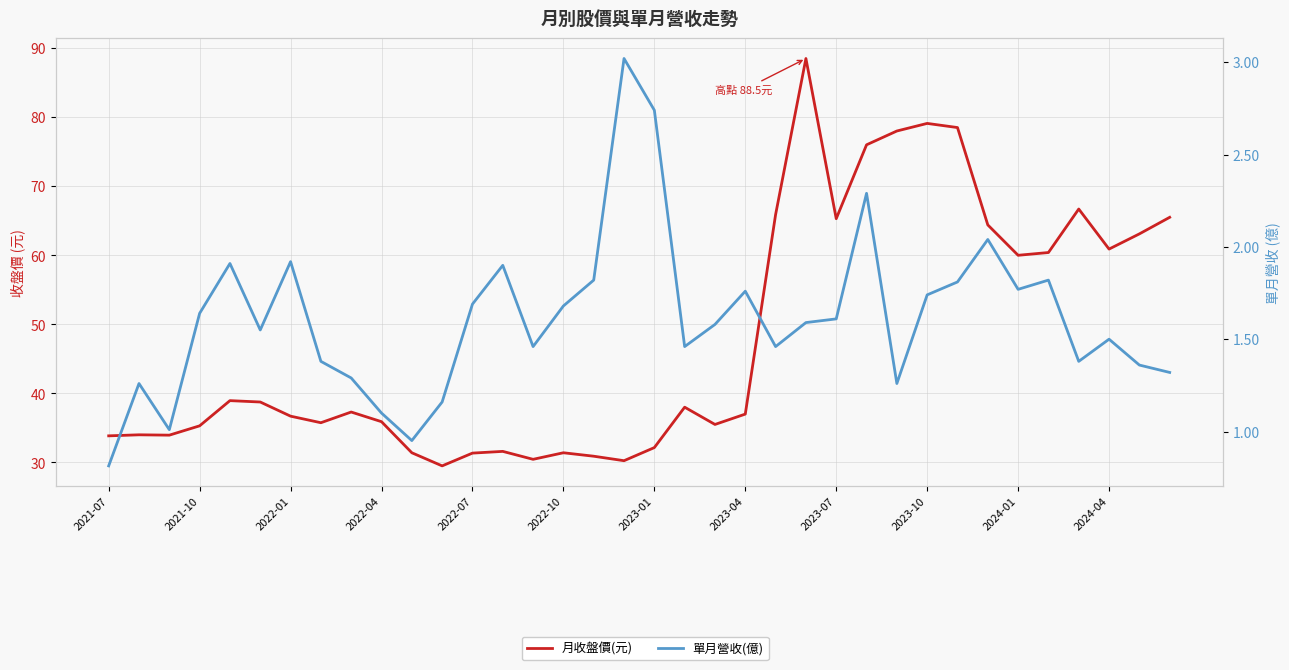

Rank the series by their maximum value, from lowest to highest.

單月營收(億), 月收盤價(元)